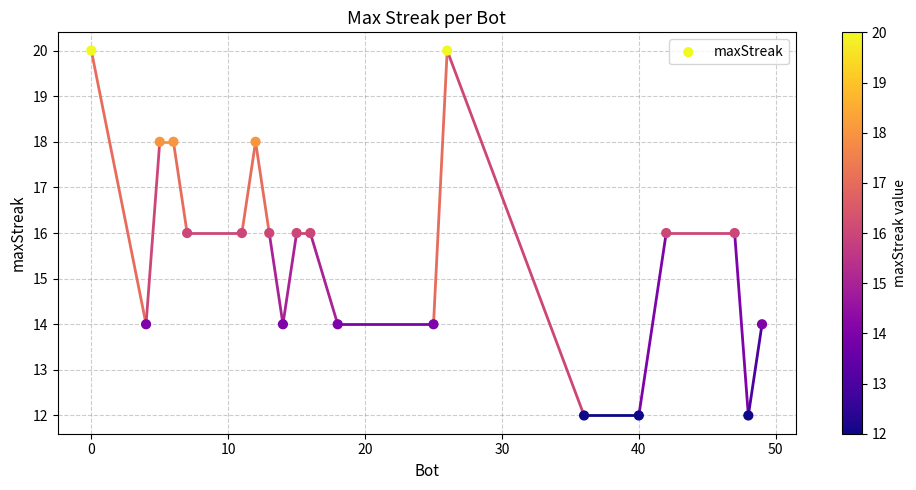

What is the range of X values (max minus min)?

49